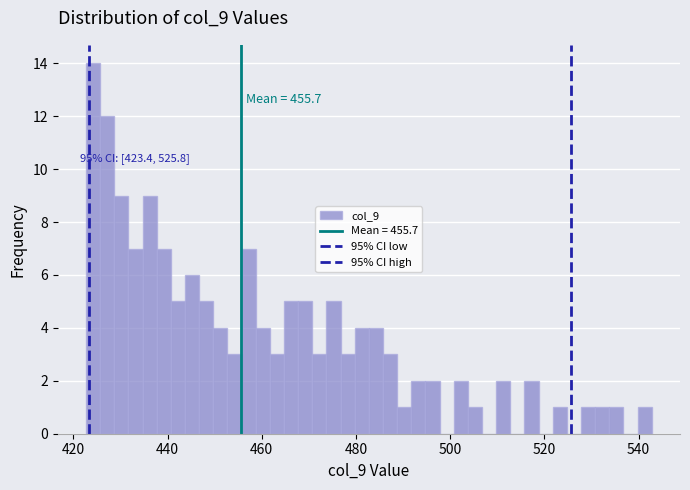

Around what value on the x-axis is the tallest bar? Give the approximate position of its centre, as read against the axis.

424